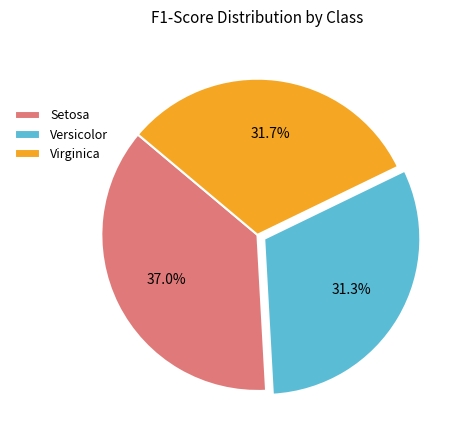

Which category has the biggest portion of the pie?

Setosa